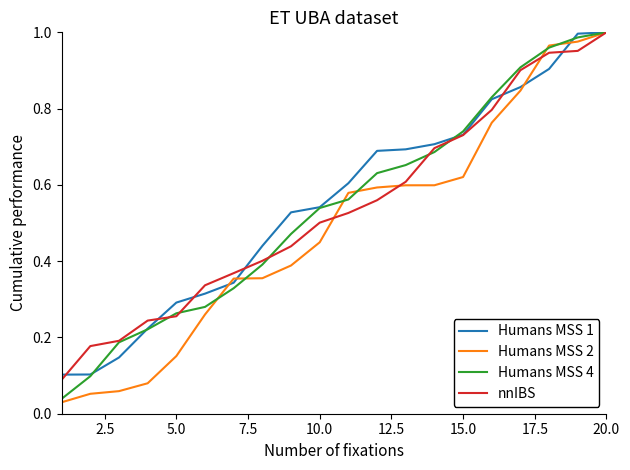

Which series has the largest range (max minus min)?

Humans MSS 2